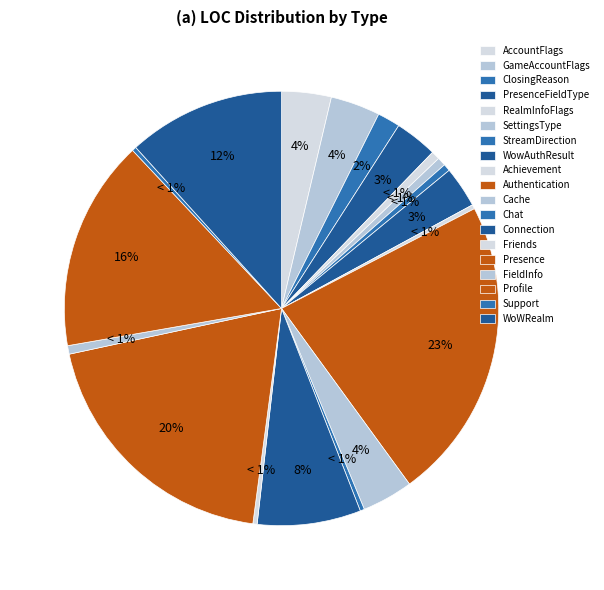

Is it true that Profile is 16% of the pie?

True